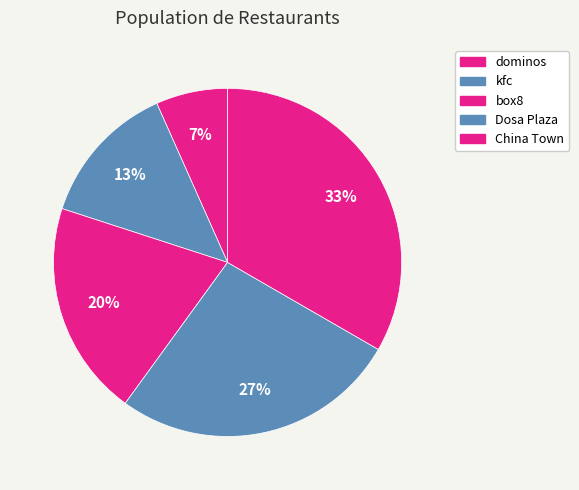

Which slice is the largest?

China Town